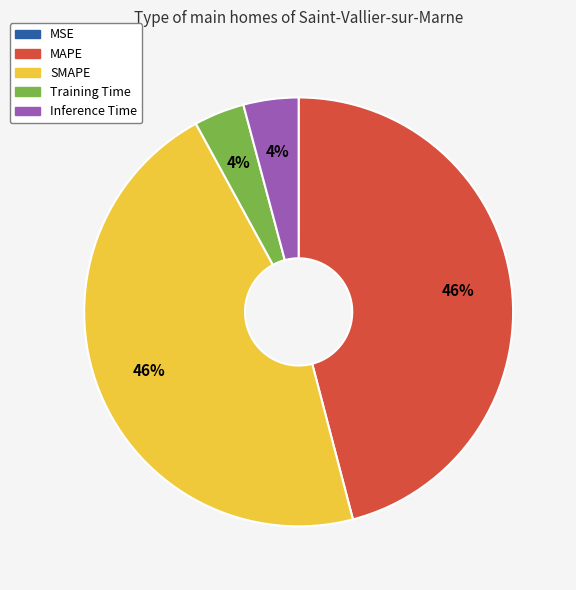

True or false: MAPE accounts for 46% of the total.

True